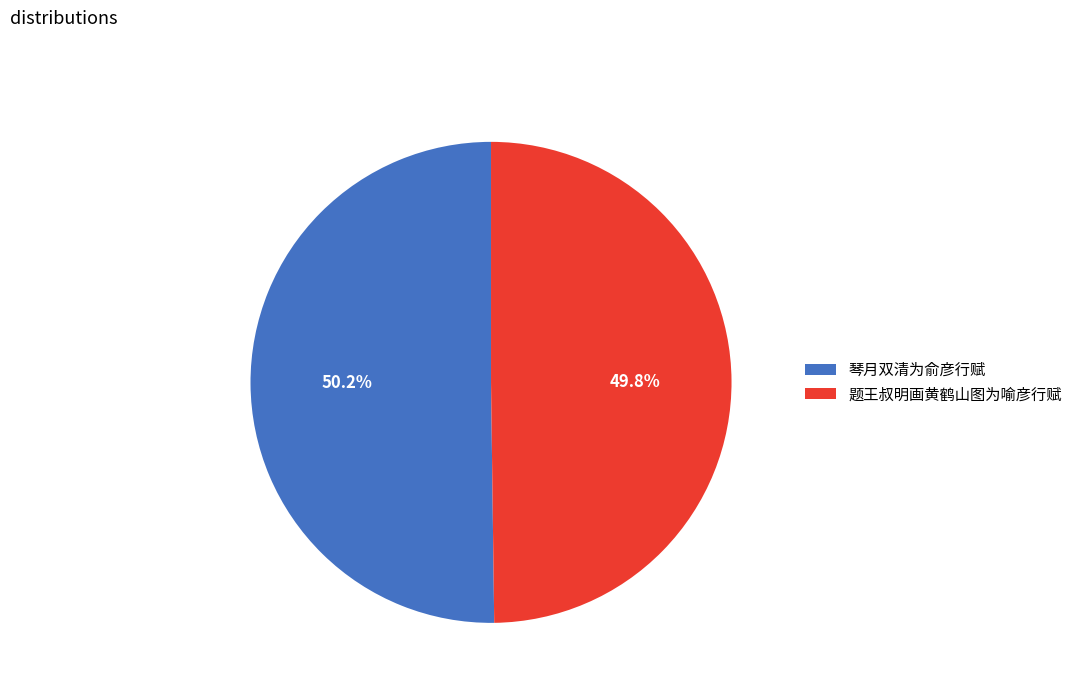

What percentage is the 题王叔明画黄鹤山图为喻彦行赋 slice, to the nearest percent?

50%